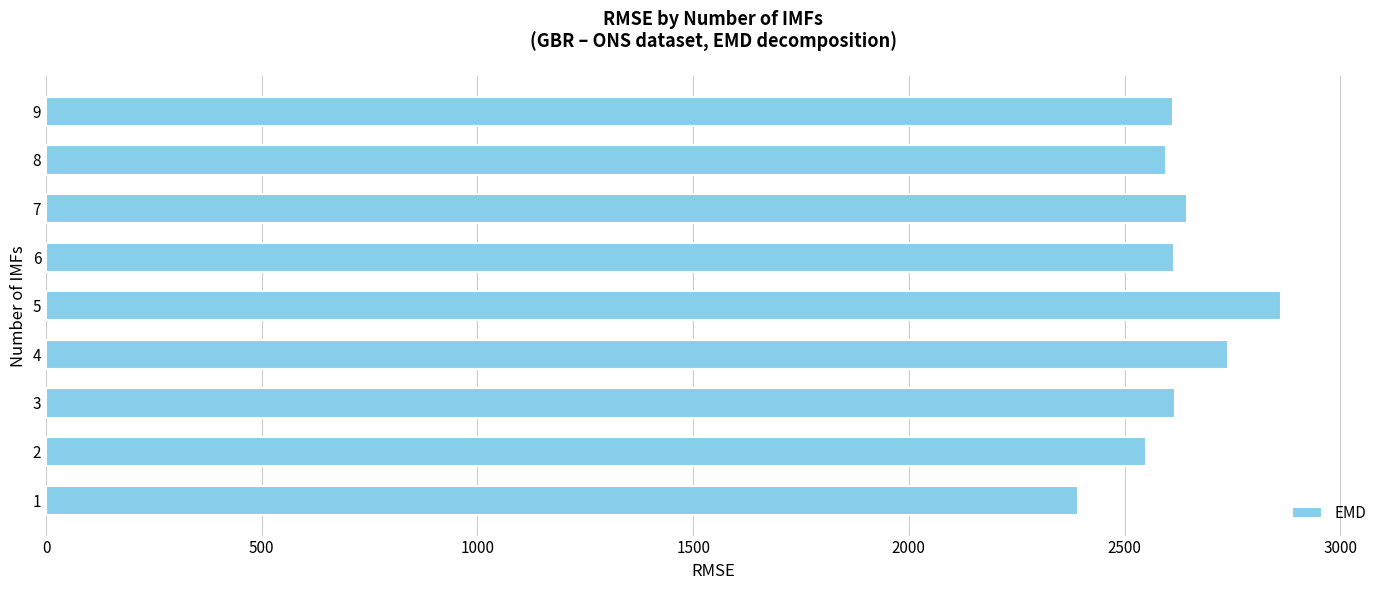

Read the value at 6.

2615.4